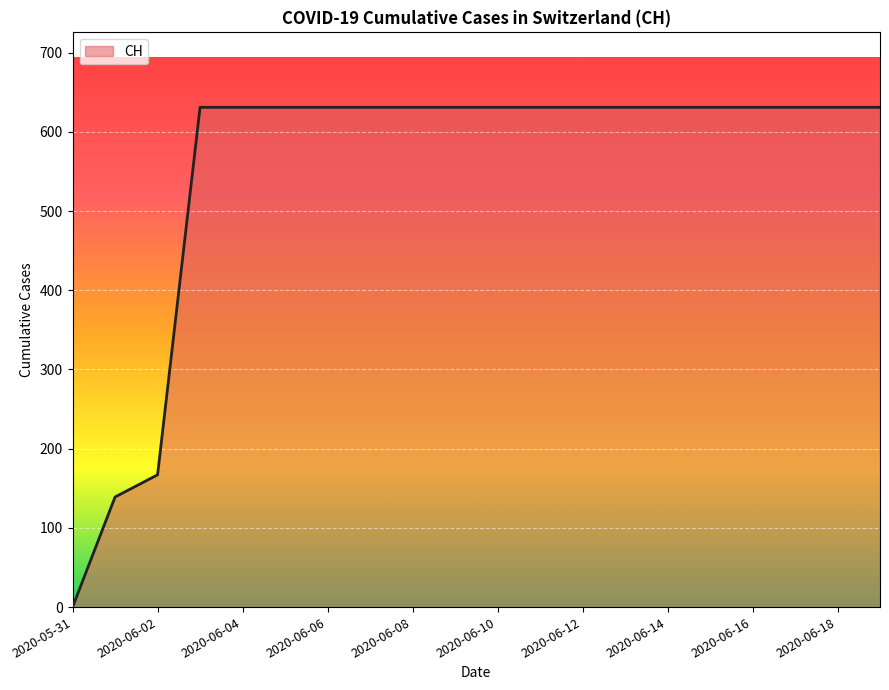

What is the difference between the maximum and minimum values?

631